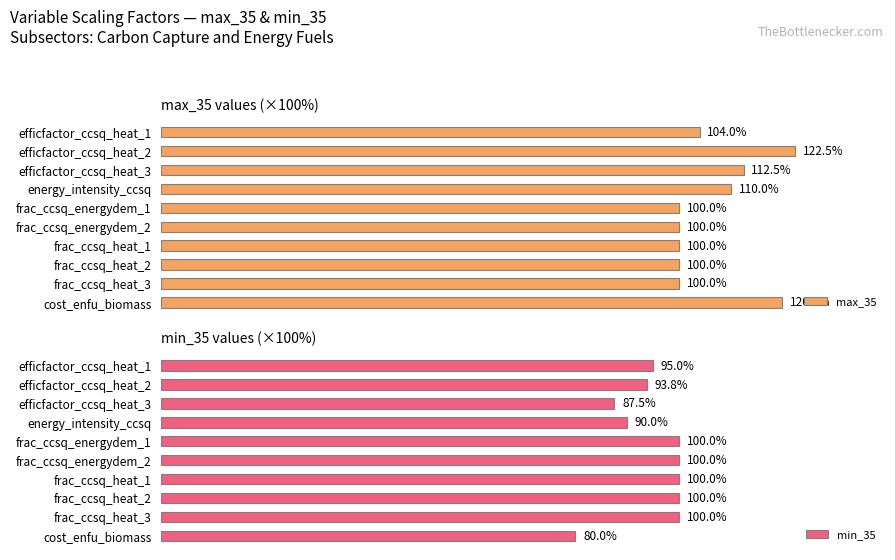

Which series has the widest spread of values?

max_35